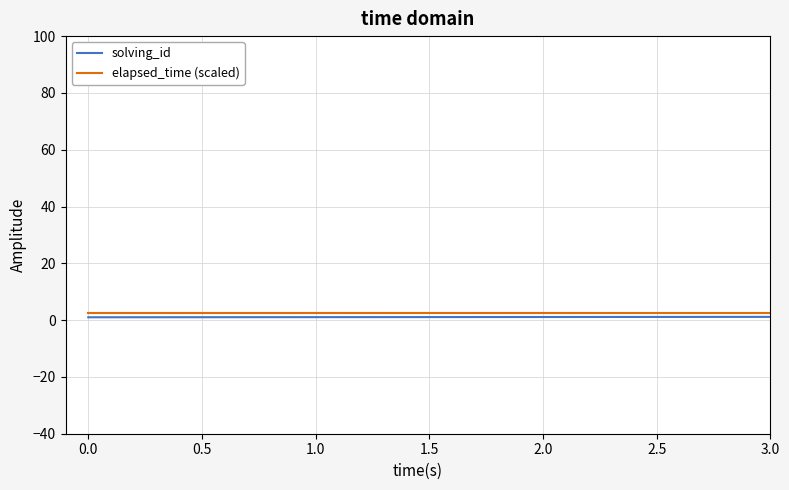

Rank the series by their maximum value, from highest to lowest.

elapsed_time (scaled), solving_id